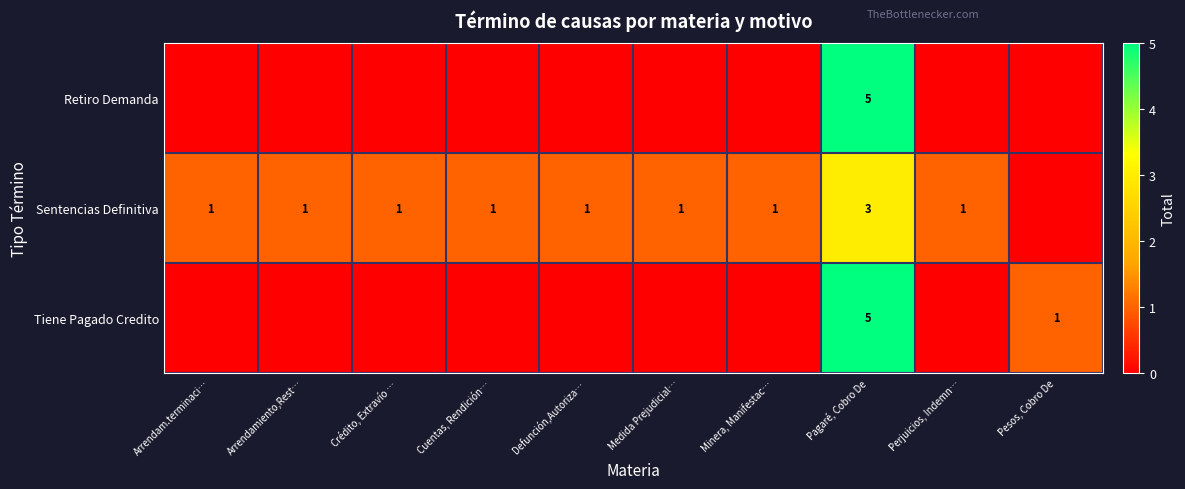

What is the difference between the maximum and second lowest values in the row_2 series?

5